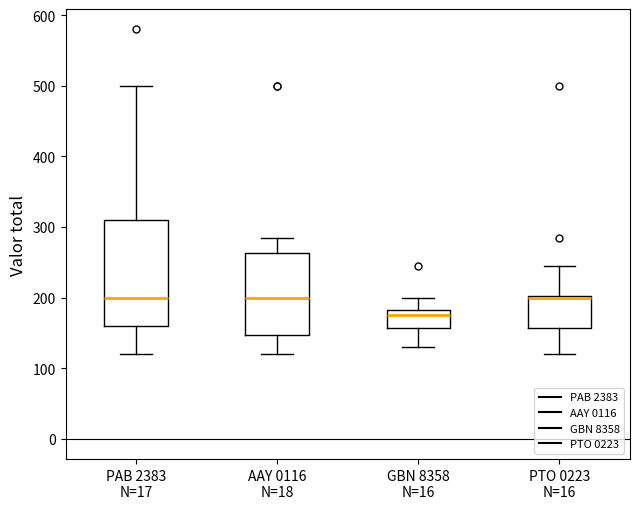

Reading left to right, transcribe this box plot: for each box, give where its median line is, the range the box spans, and where its two whiskers end, as read against the y-axis. The values are not printed on the chart, so give them approximately, as read against the axis.

PAB 2383 N=17: median 200, box 160 to 310, whiskers 120 to 500
AAY 0116 N=18: median 200, box 150 to 260, whiskers 120 to 290
GBN 8358 N=16: median 180 (just below the box's upper edge), box 160 to 180, whiskers 130 to 200
PTO 0223 N=16: median 200 (drawn on the box's upper edge), box 160 to 200, whiskers 120 to 250